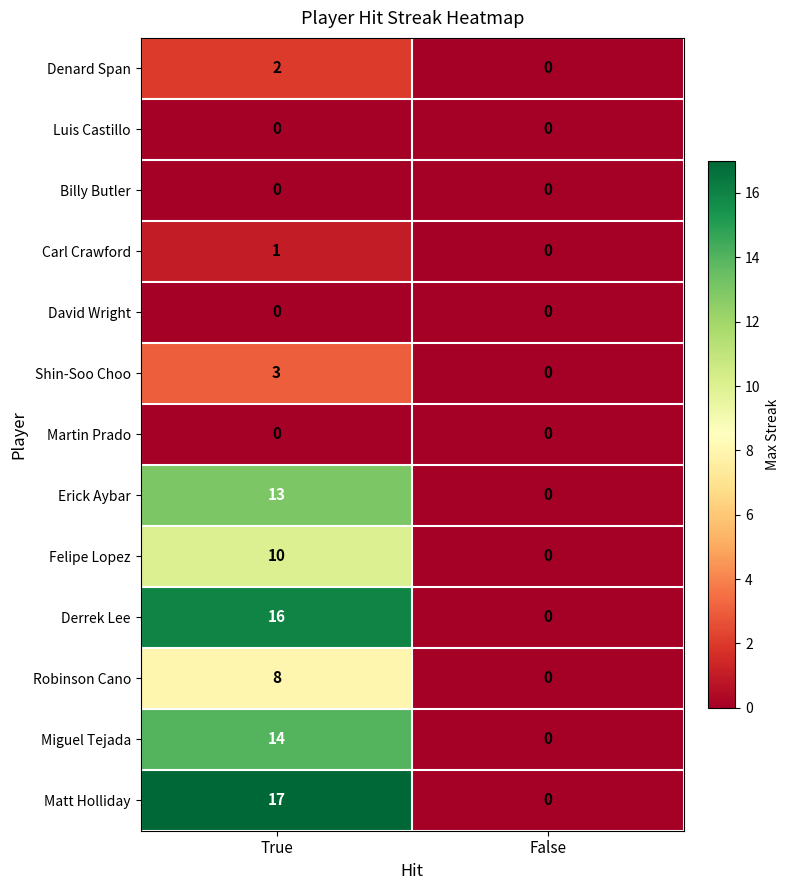

Rank the categories by Felipe Lopez value from highest to lowest.

True, False